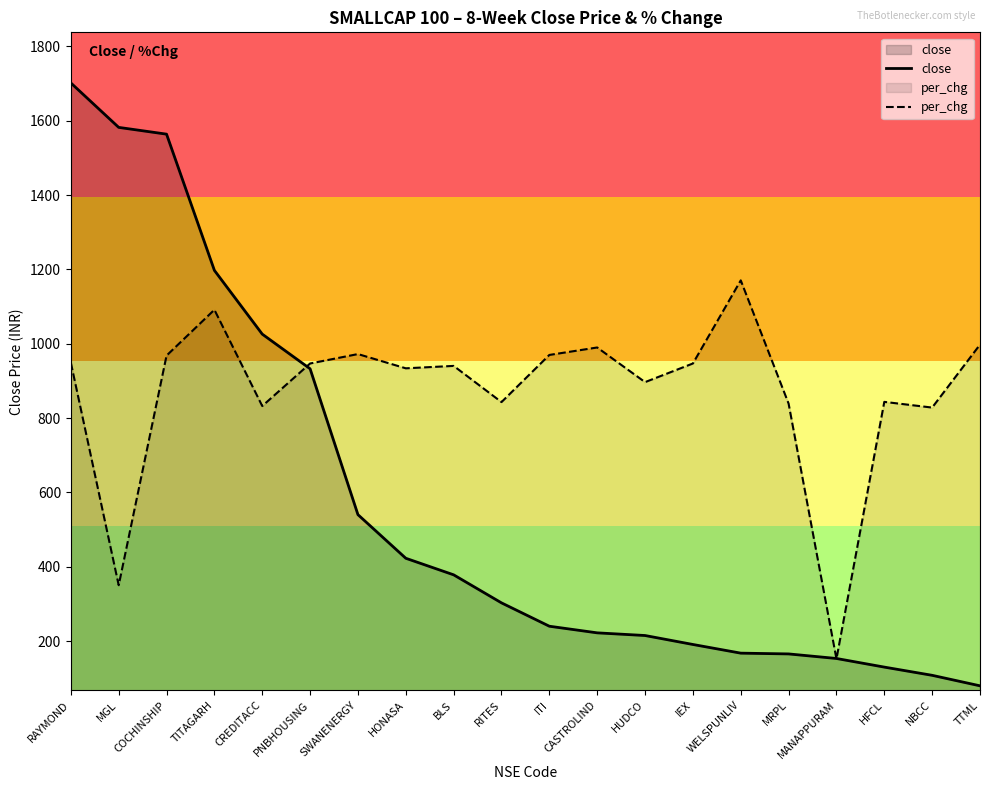

Between MRPL and MANAPPURAM, which is larger?

MRPL